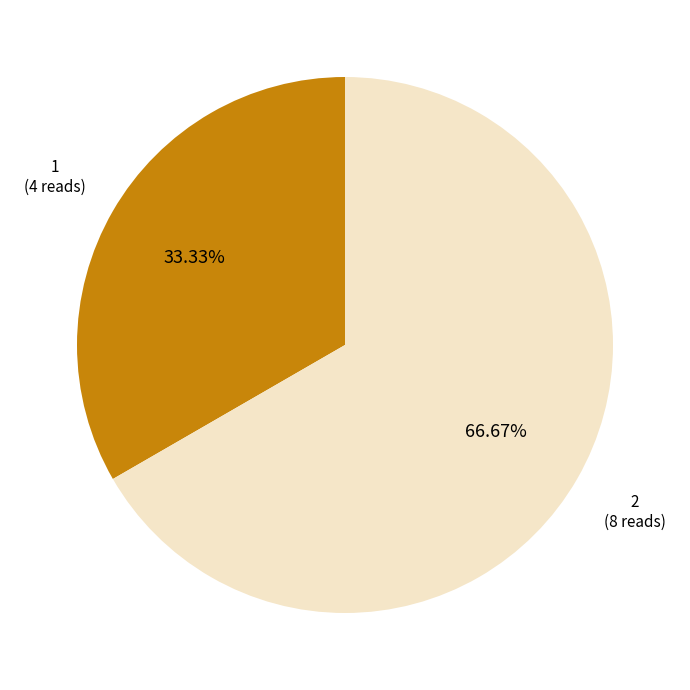

Is there any slice that represents more than half of the pie?

Yes